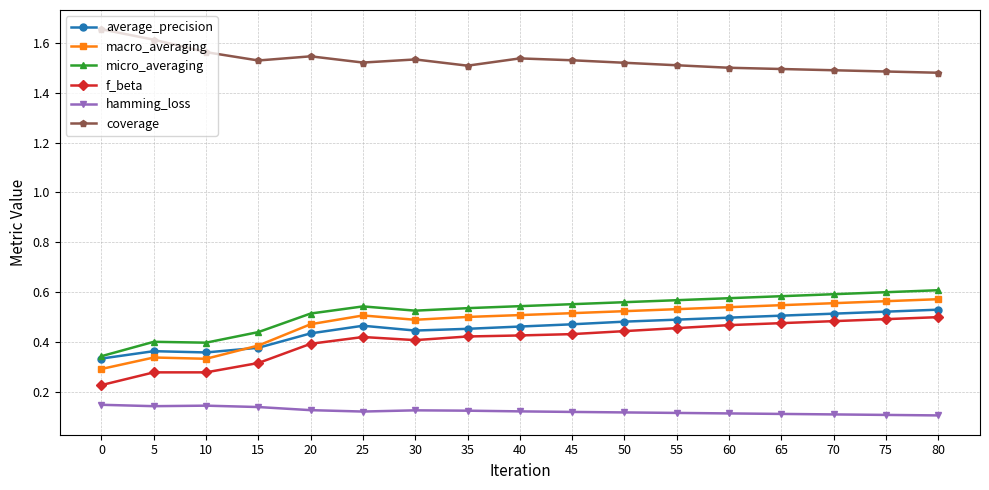

Which series has the largest range (max minus min)?

macro_averaging